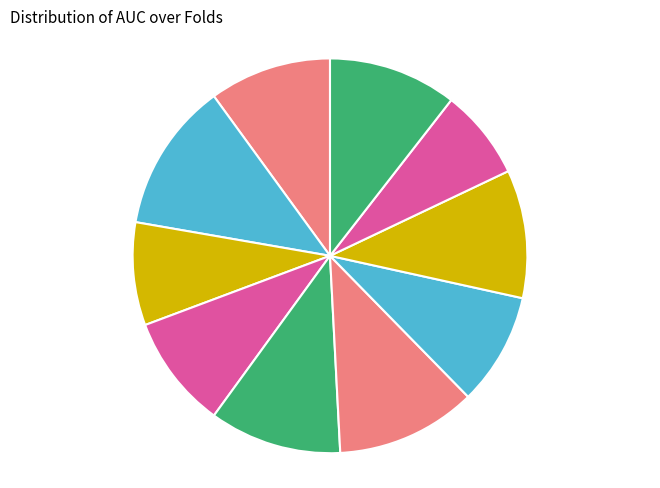

Do Fold 3 8.43% and Fold 7 9.21% together represent more than half of the pie?

No